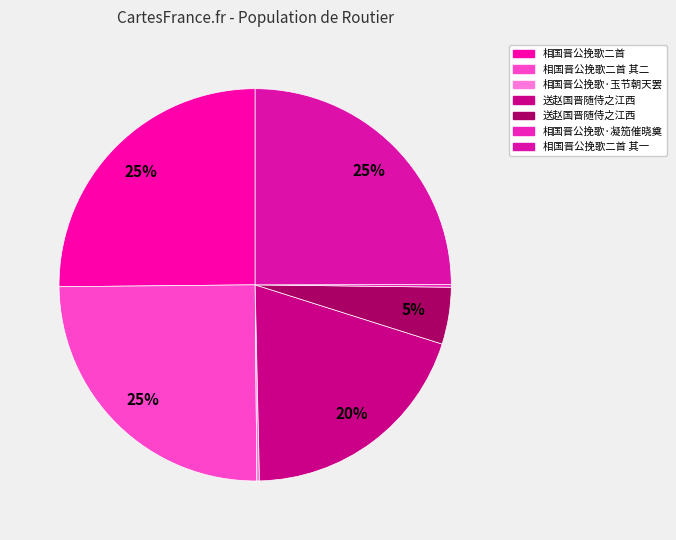

To the nearest percent, what is the difference between the largest and smallest slice percentages?

25%